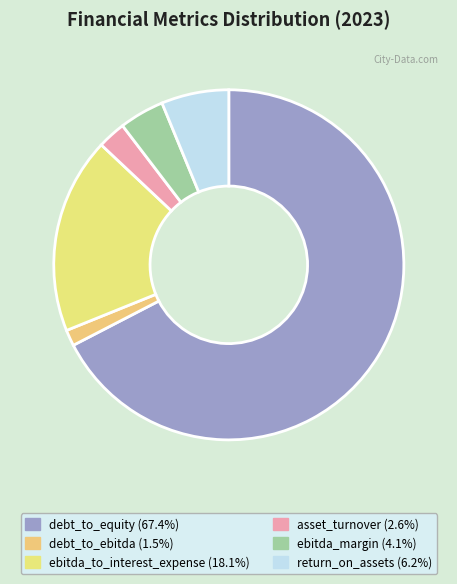

Rank the categories by value from lowest to highest.

debt_to_ebitda, asset_turnover, ebitda_margin, return_on_assets, ebitda_to_interest_expense, debt_to_equity